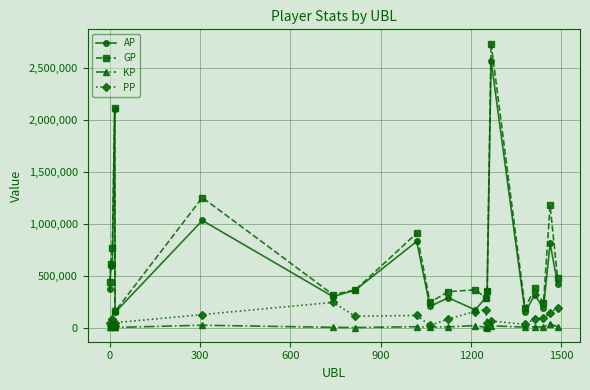

Which series has the widest spread of values?

GP